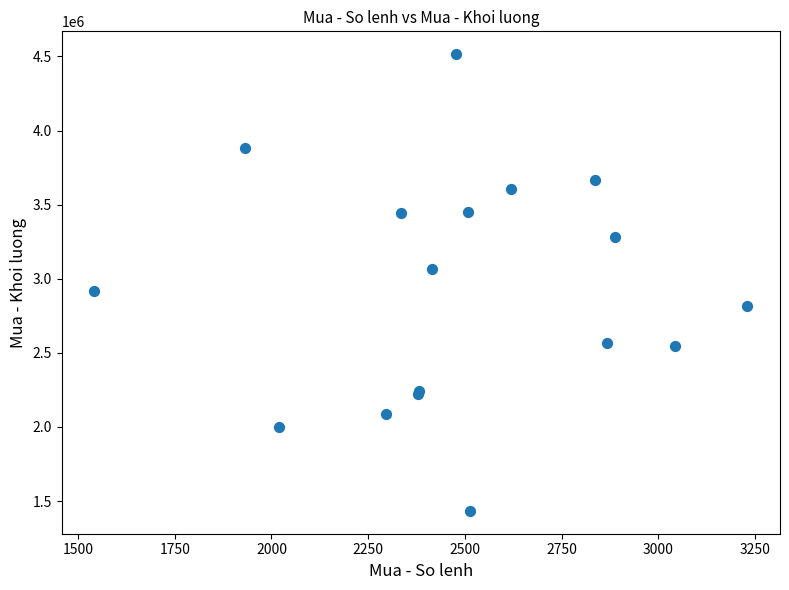

What Y value in the scatter plot is closest to 2974400?

2915700